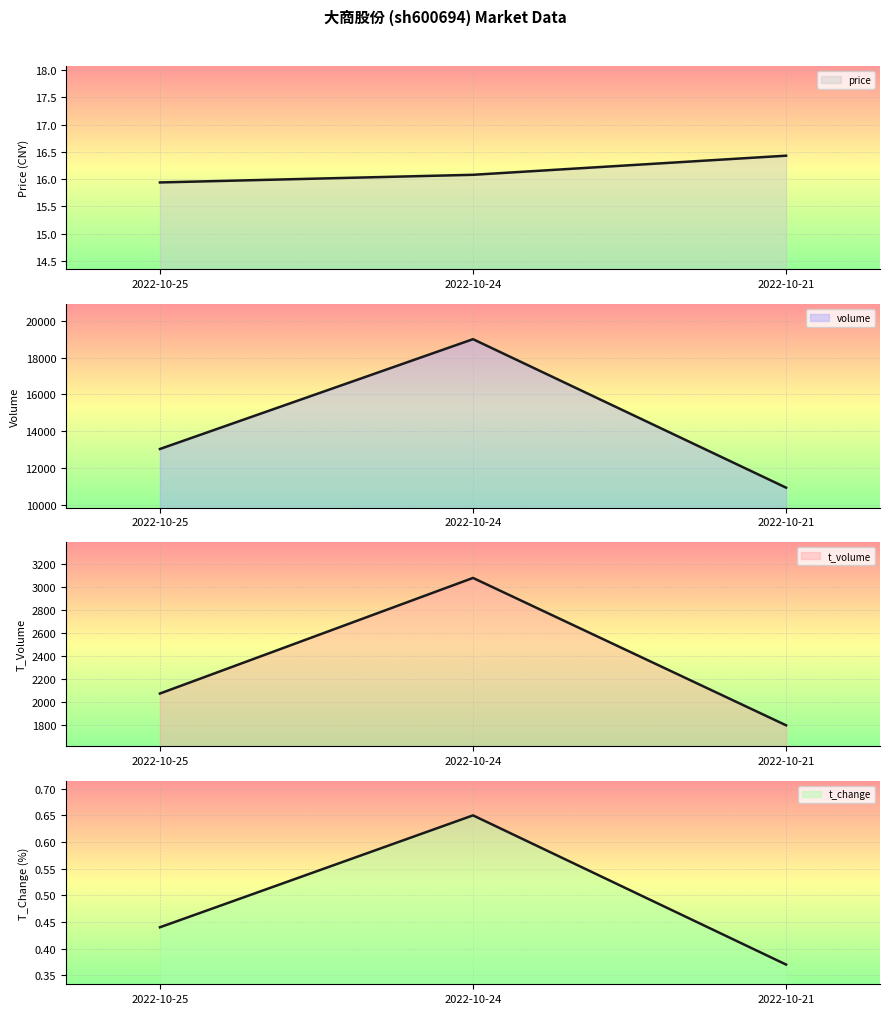

What are all the series names shown in the legend?

price, volume, t_volume, t_change